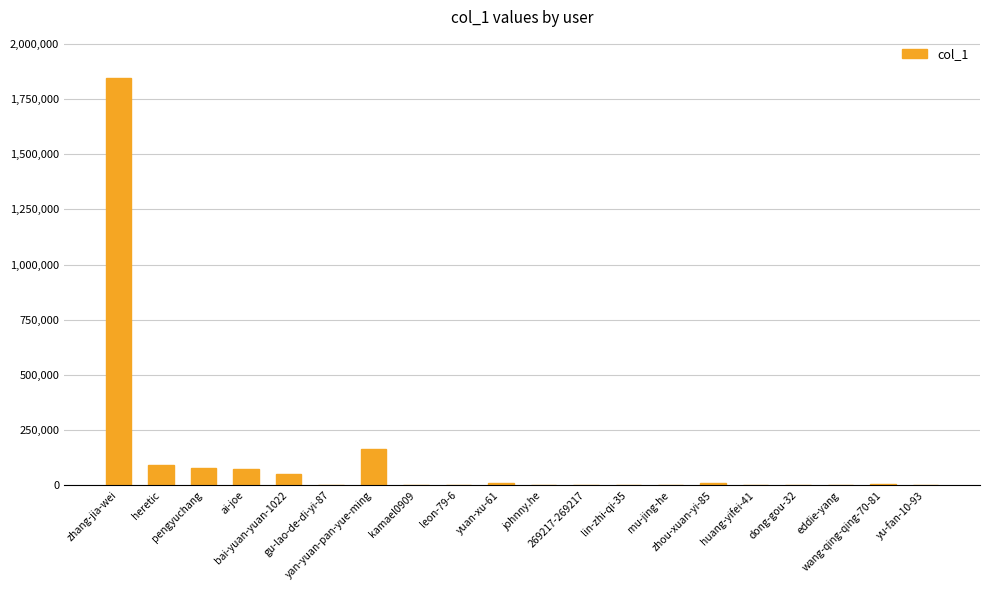

What is the change in value from mu-jing-he to dong-gou-32?

-1005